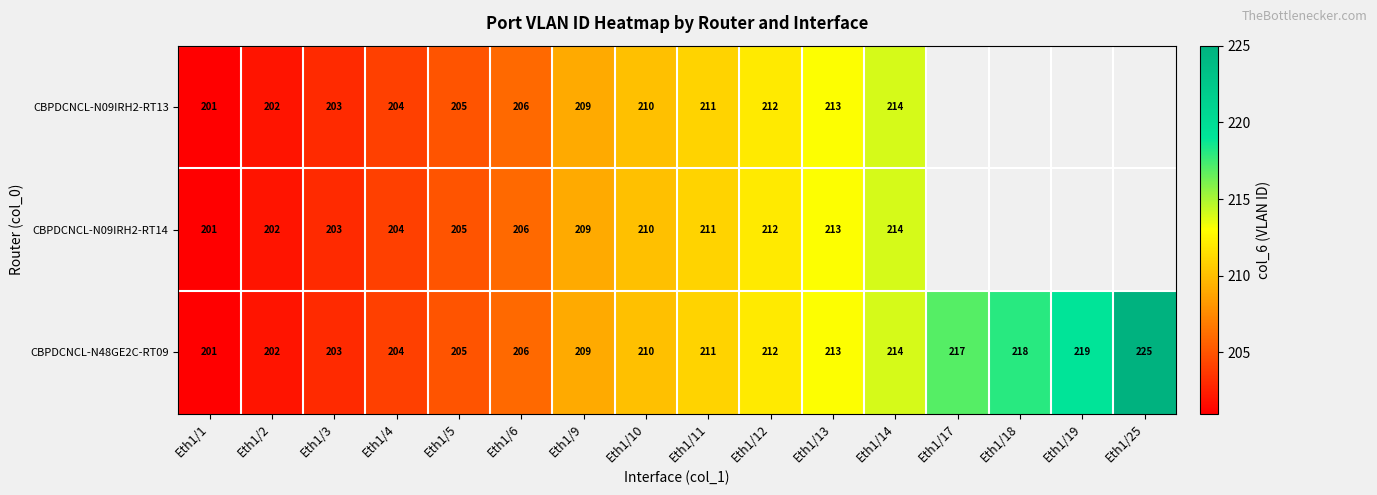

How many values in the CBPDCNCL-N48GE2C-RT09 series are below 211?

8